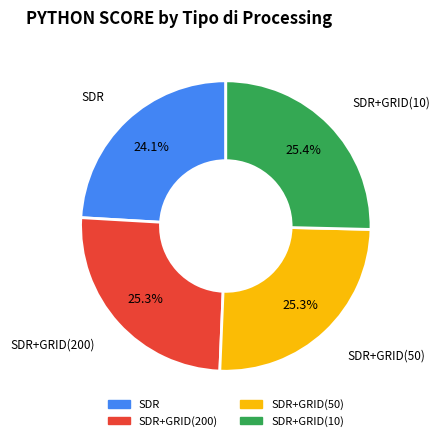

Is there any slice that represents more than half of the pie?

No